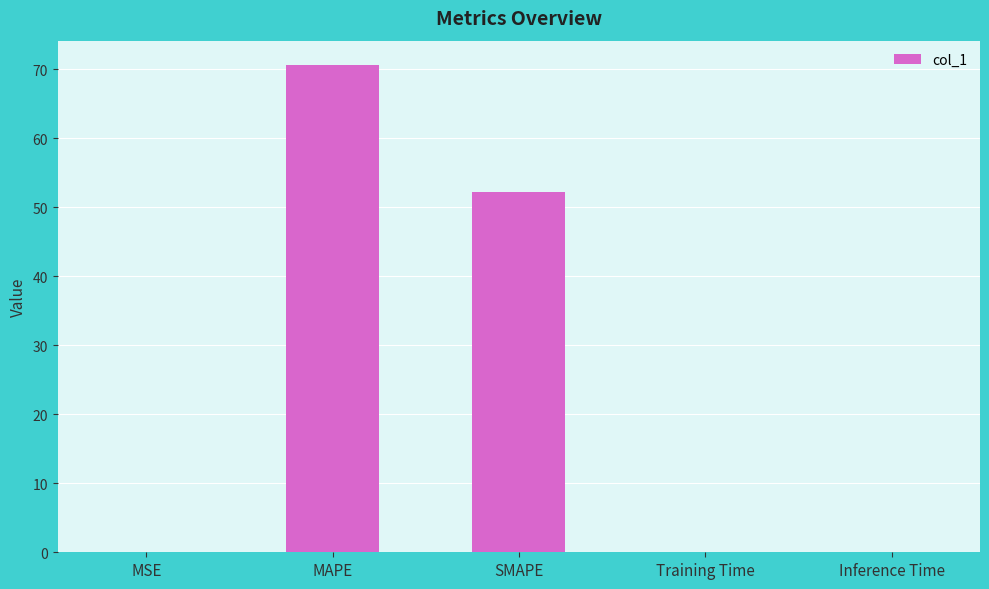

How many categories are shown in the chart?

5